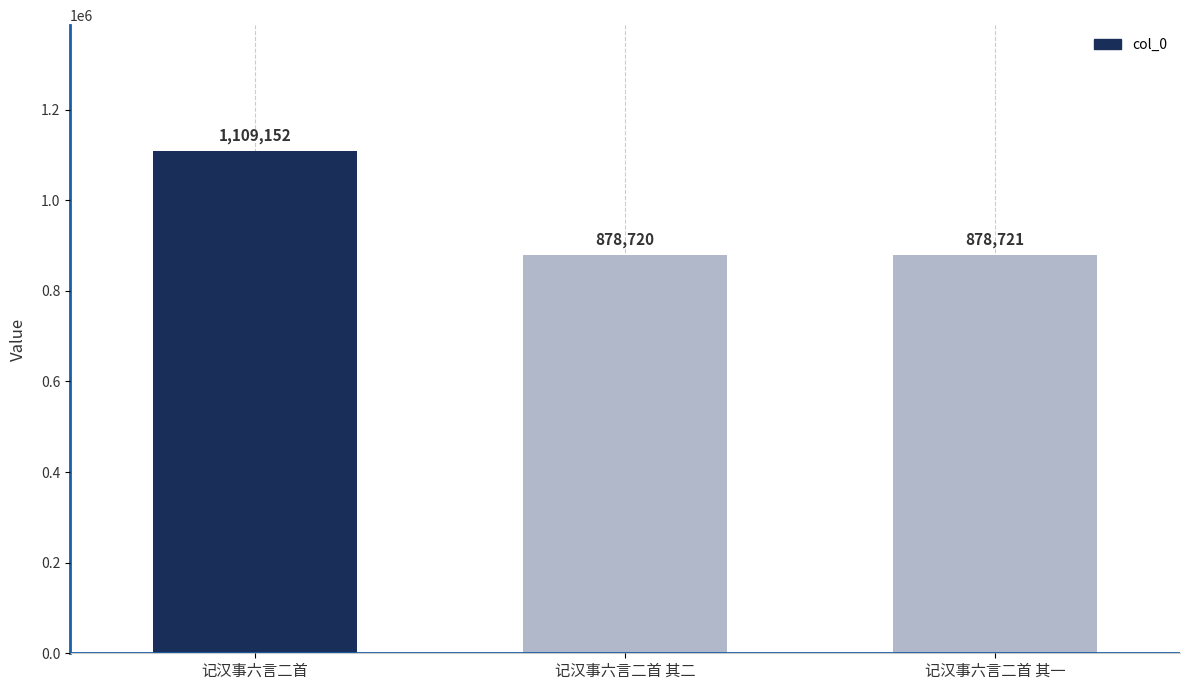

Does the chart contain stacked bars?

No